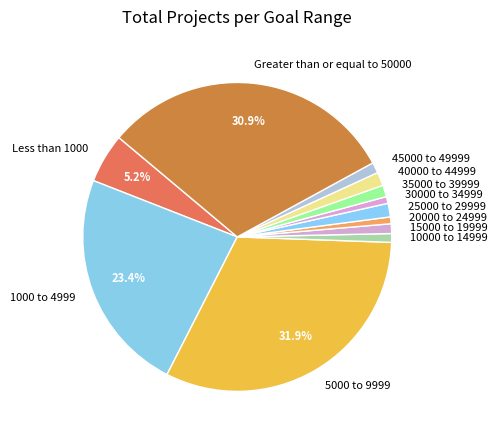

To the nearest percent, what is the difference between the 10000 to 14999 and 1000 to 4999 slice percentages?

23%